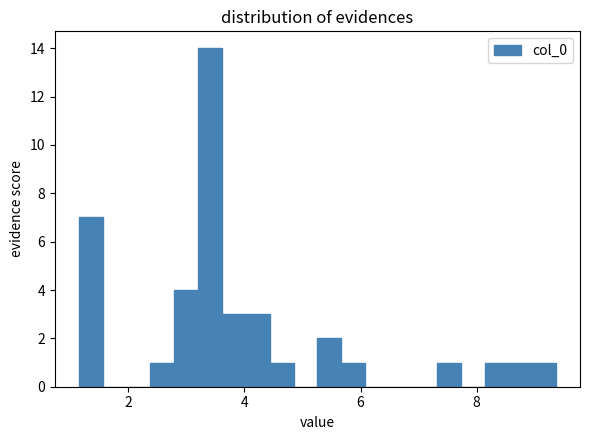

Read against the x-axis, roughly where is the centre of the tallest bar?

3.4